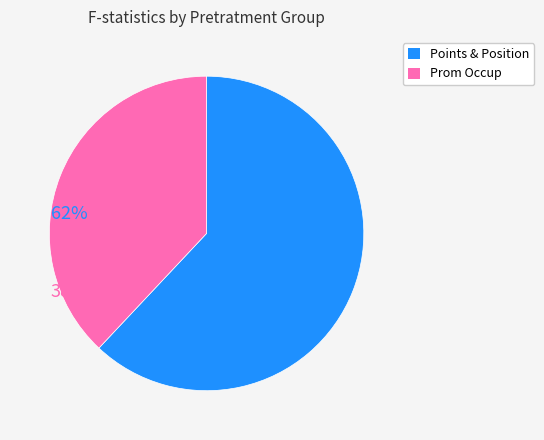

What is the ratio of the value at Points & Position to the value at Prom Occup?

1.6